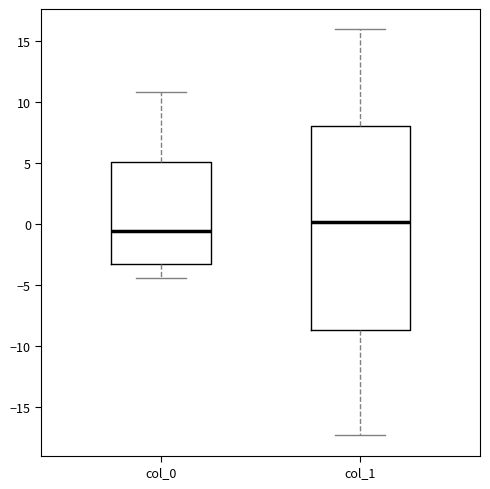

Where is the upper edge of the box for col_1 on the y-axis? The values are not printed on the chart, so give them approximately, as read against the axis.

8.0